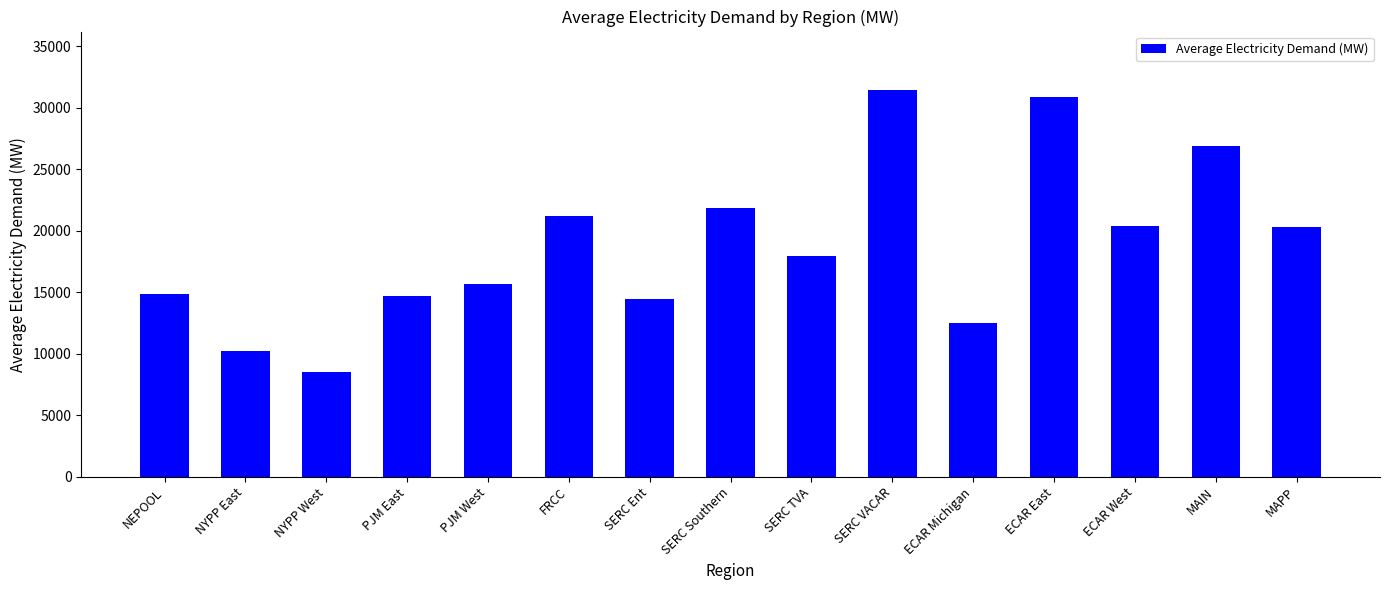

What value does the data have at PJM East?

14729.0